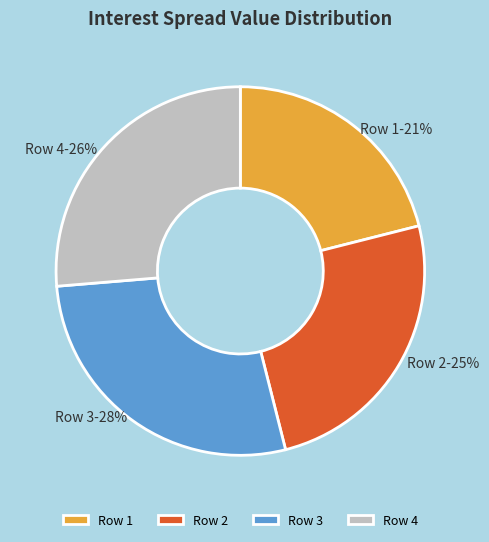

Which slice is the largest?

Row 3